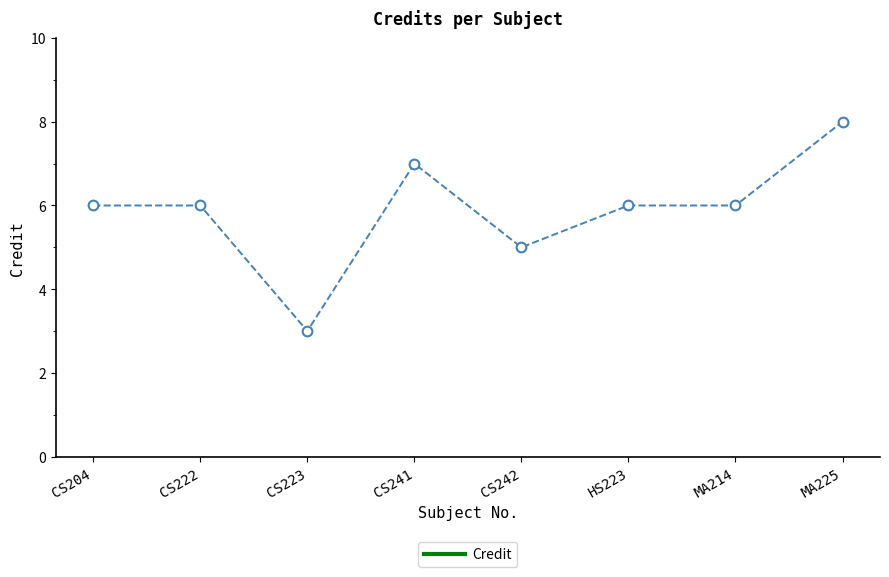

What is the sum of all values?

47